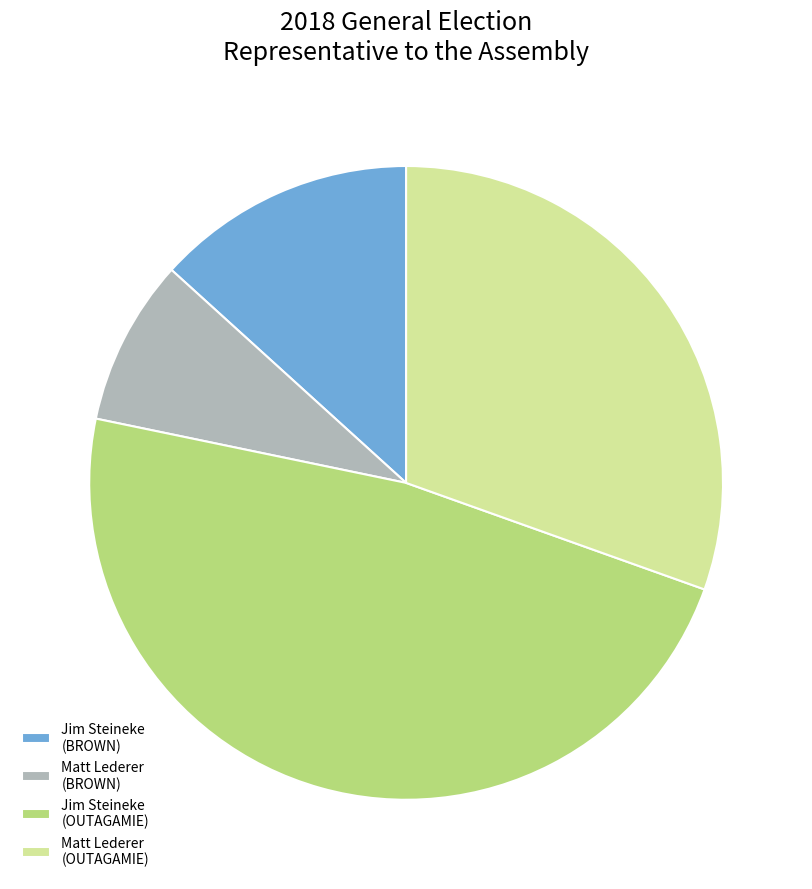

True or false: Jim Steineke (OUTAGAMIE) accounts for 59% of the total.

False